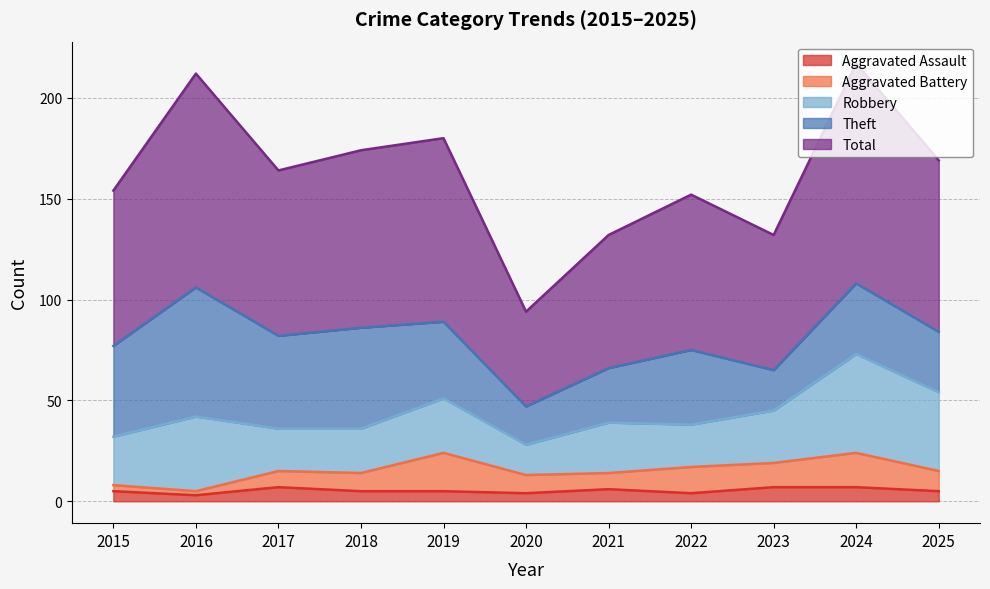

How many data points does each series have?

11